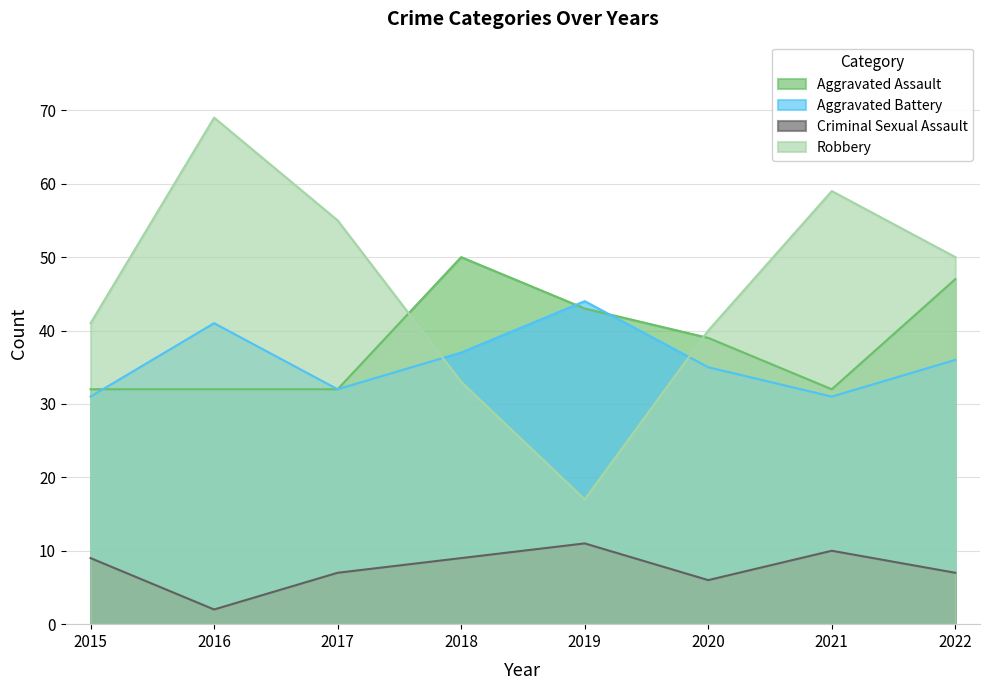

What is the difference between the maximum and minimum values in the Robbery series?

52